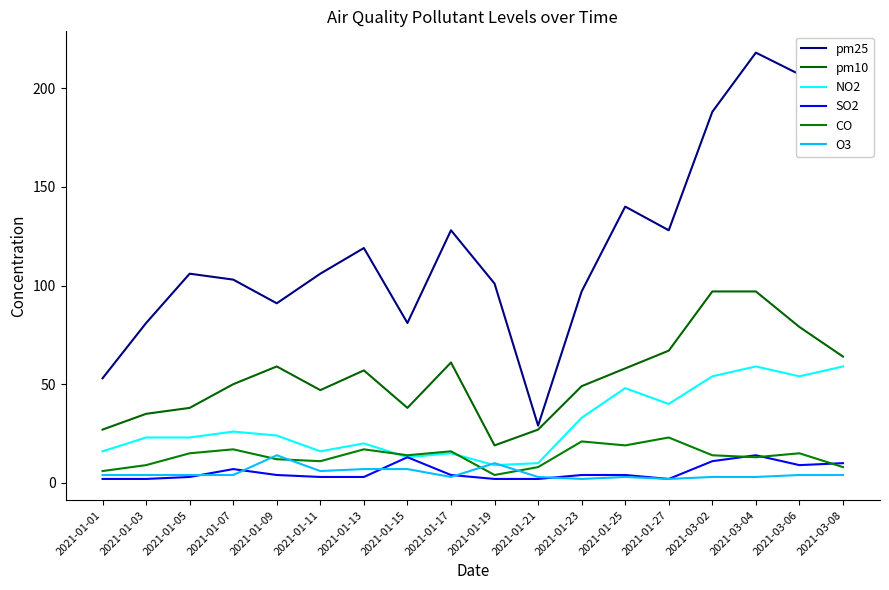

True or false: pm10 has a value of 22 at 2021-01-23.

False